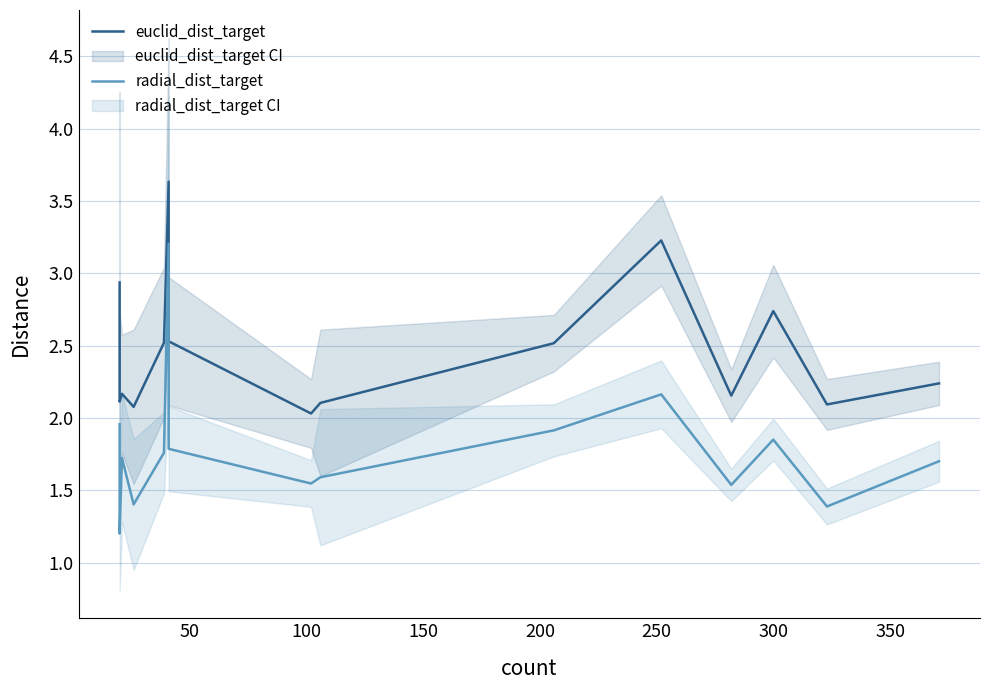

True or false: euclid_dist_target and radial_dist_target intersect in this chart.

False